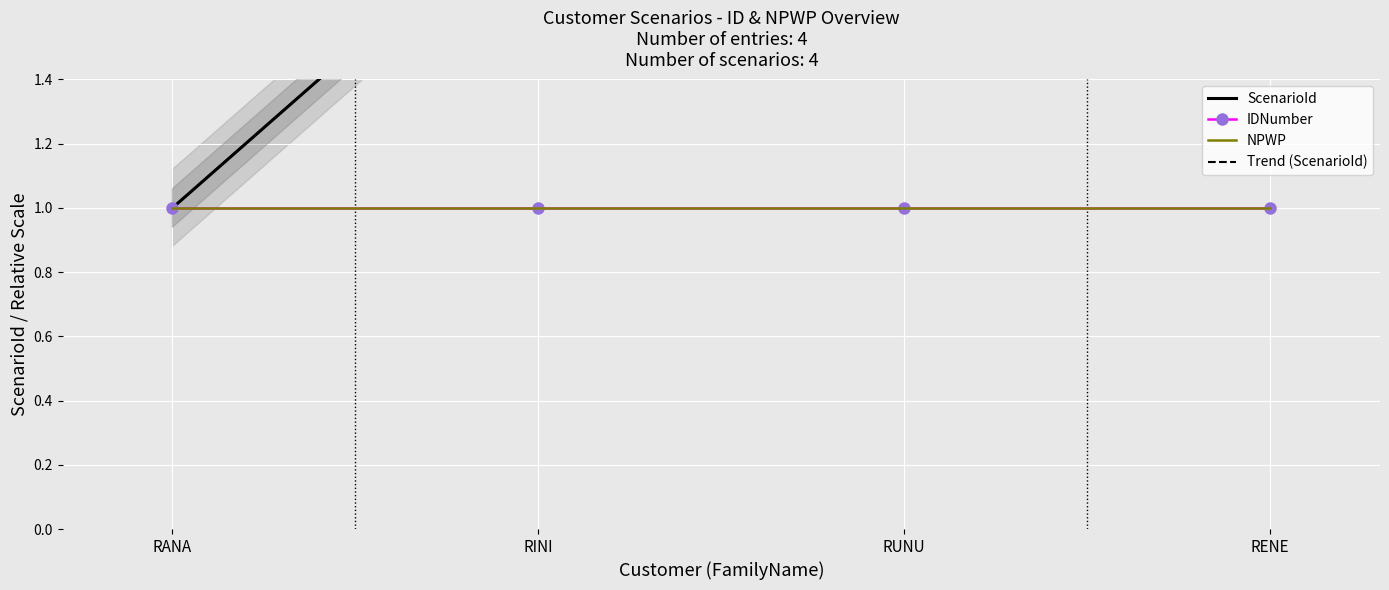

List the labels in order of NPWP value, smallest first.

RANA, RINI, RUNU, RENE